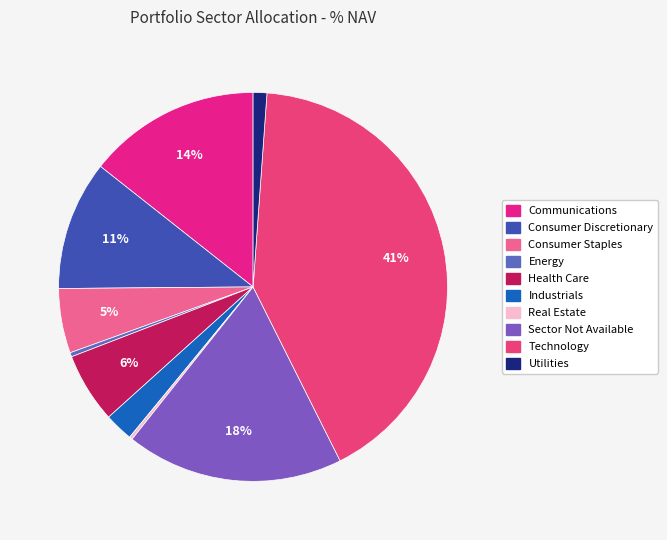

Which slice is the smallest?

Real Estate